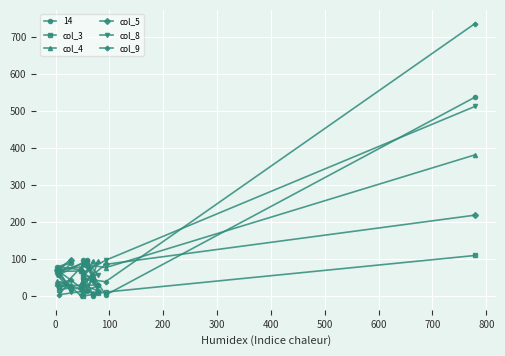

What is the average value of the col_9 series?

97